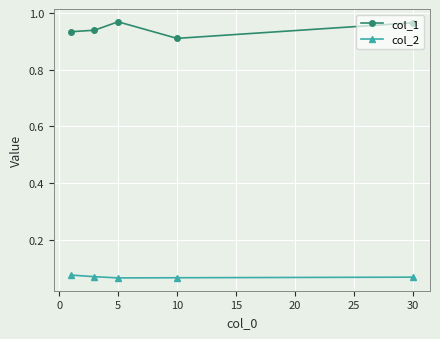

List the series in order of their overall mean, lowest first.

col_2, col_1